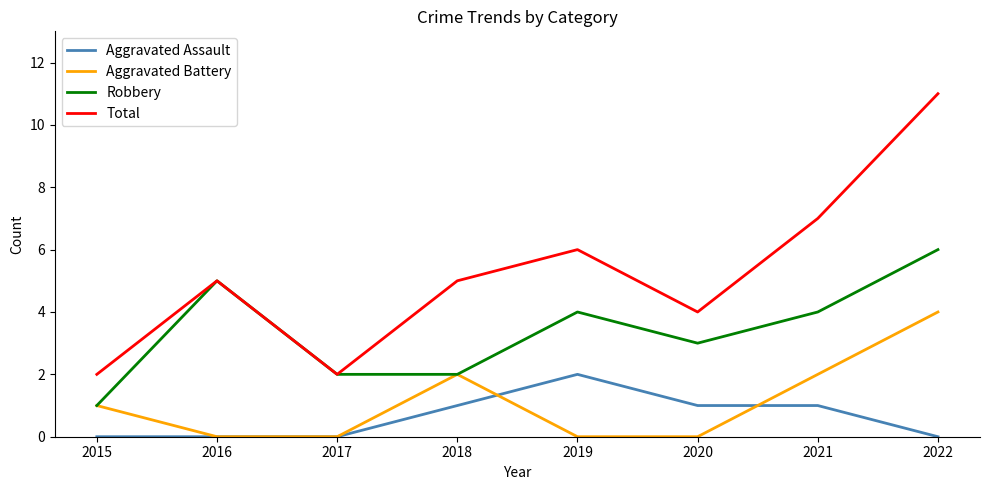

At which label is Robbery closest to 3?

2020